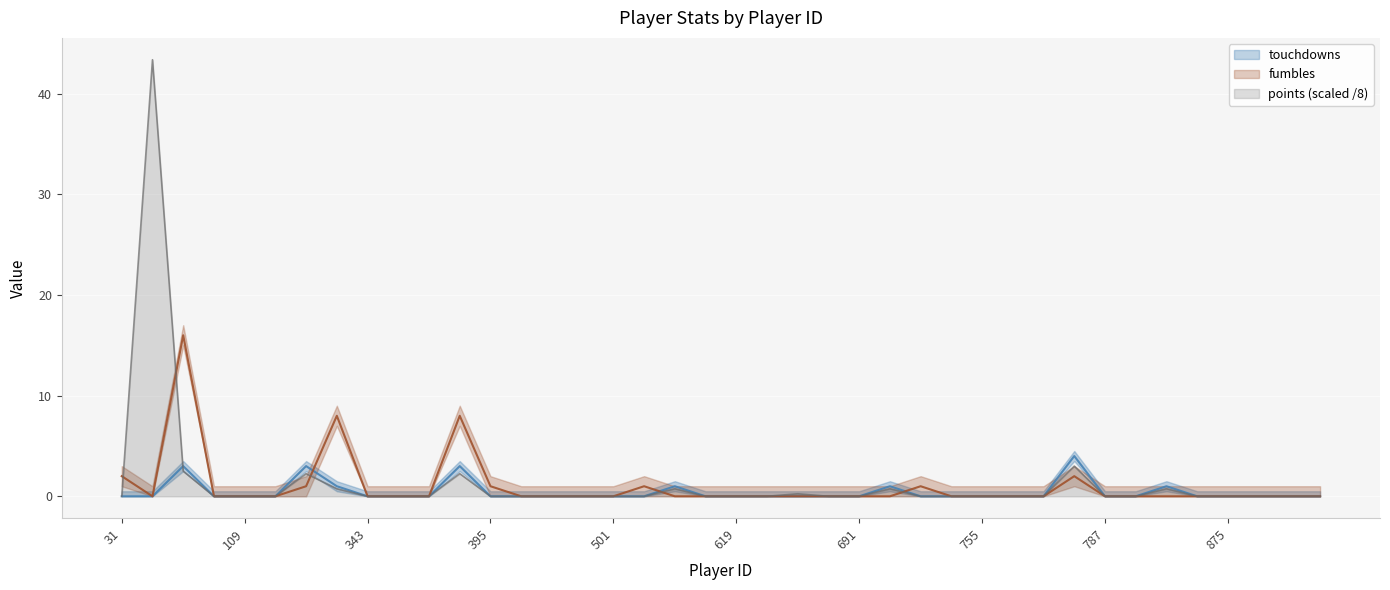

The value of fumbles at 127 is 0.0. True or false?

True